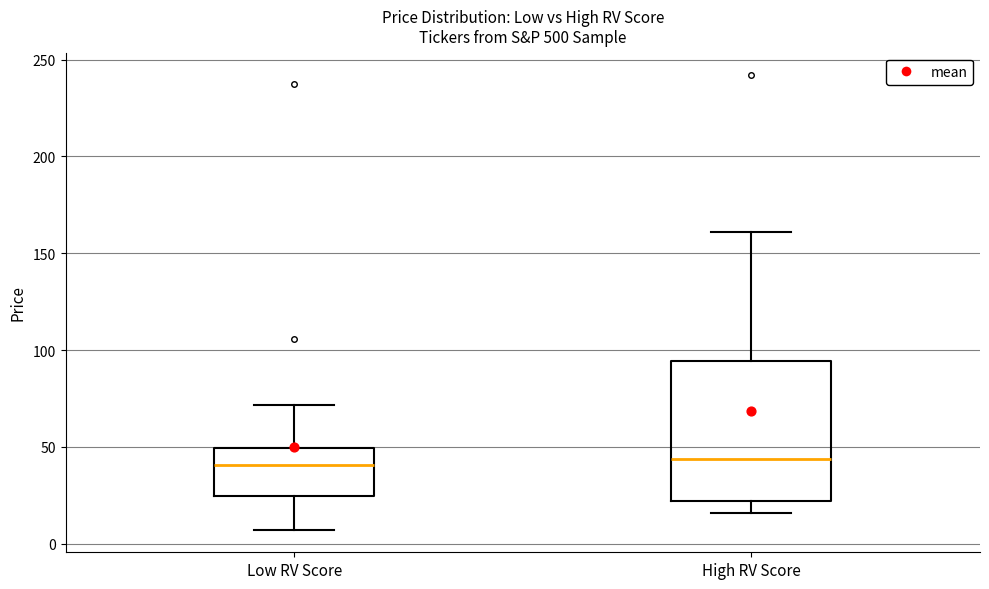

Reading left to right, transcribe this box plot: for each box, give where its median line is, the range the box spans, and where its two whiskers end, as read against the y-axis. The values are not printed on the chart, so give them approximately, as read against the axis.

Low RV Score: median 40, box 25 to 50, whiskers 5 to 70
High RV Score: median 45, box 20 to 95, whiskers 15 to 160